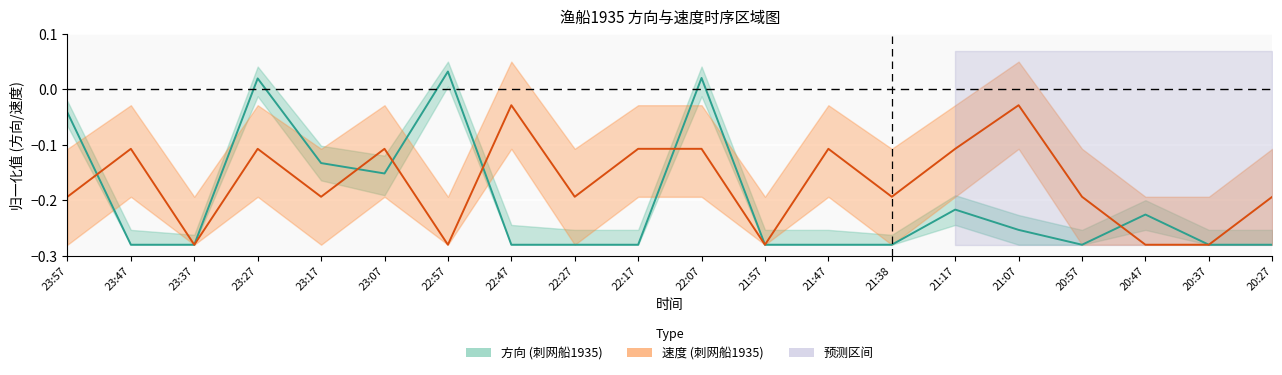

How many lines are shown in the chart?

2